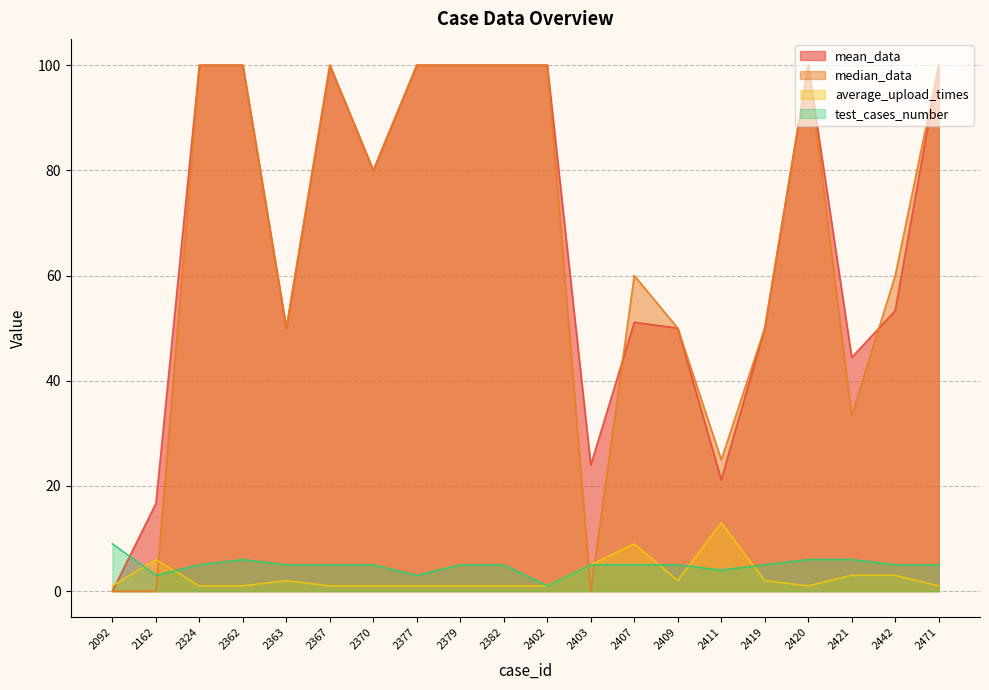

How many lines are shown in the chart?

4